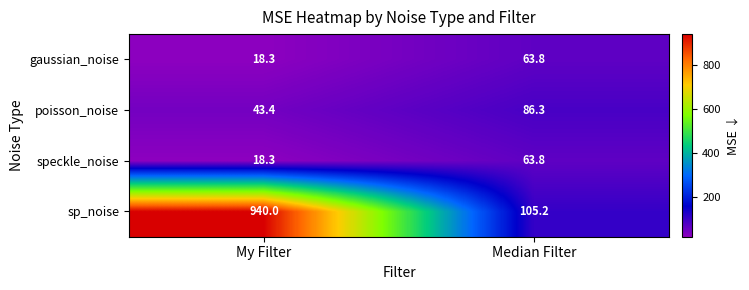

What is the difference between the maximum and minimum values in the sp_noise series?

834.8